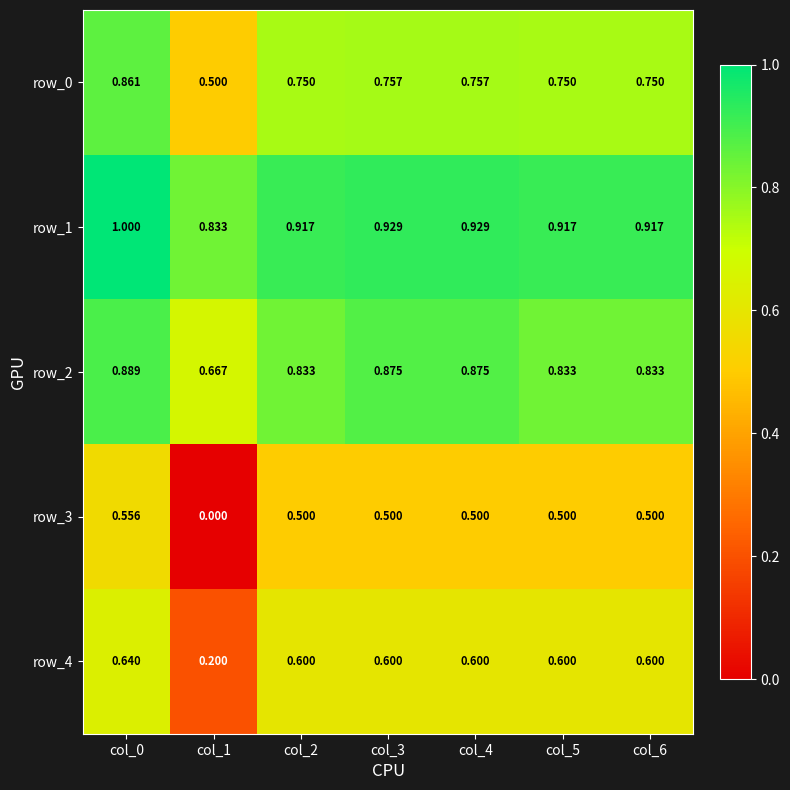

How many categories are shown in the chart?

7